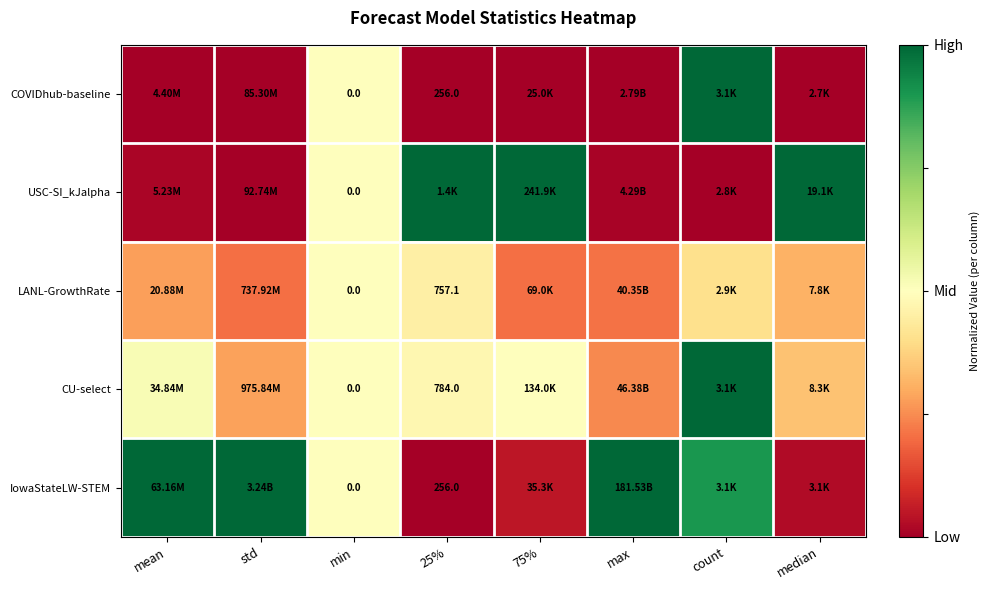

Is the value of IowaStateLW-STEM at 25% greater than the value of USC-SI_kJalpha at min?

Yes